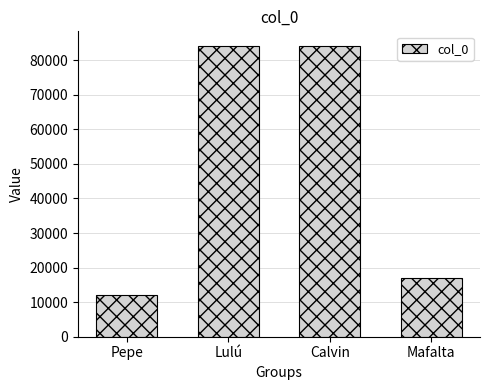

What is the minimum value shown in the chart?

12057